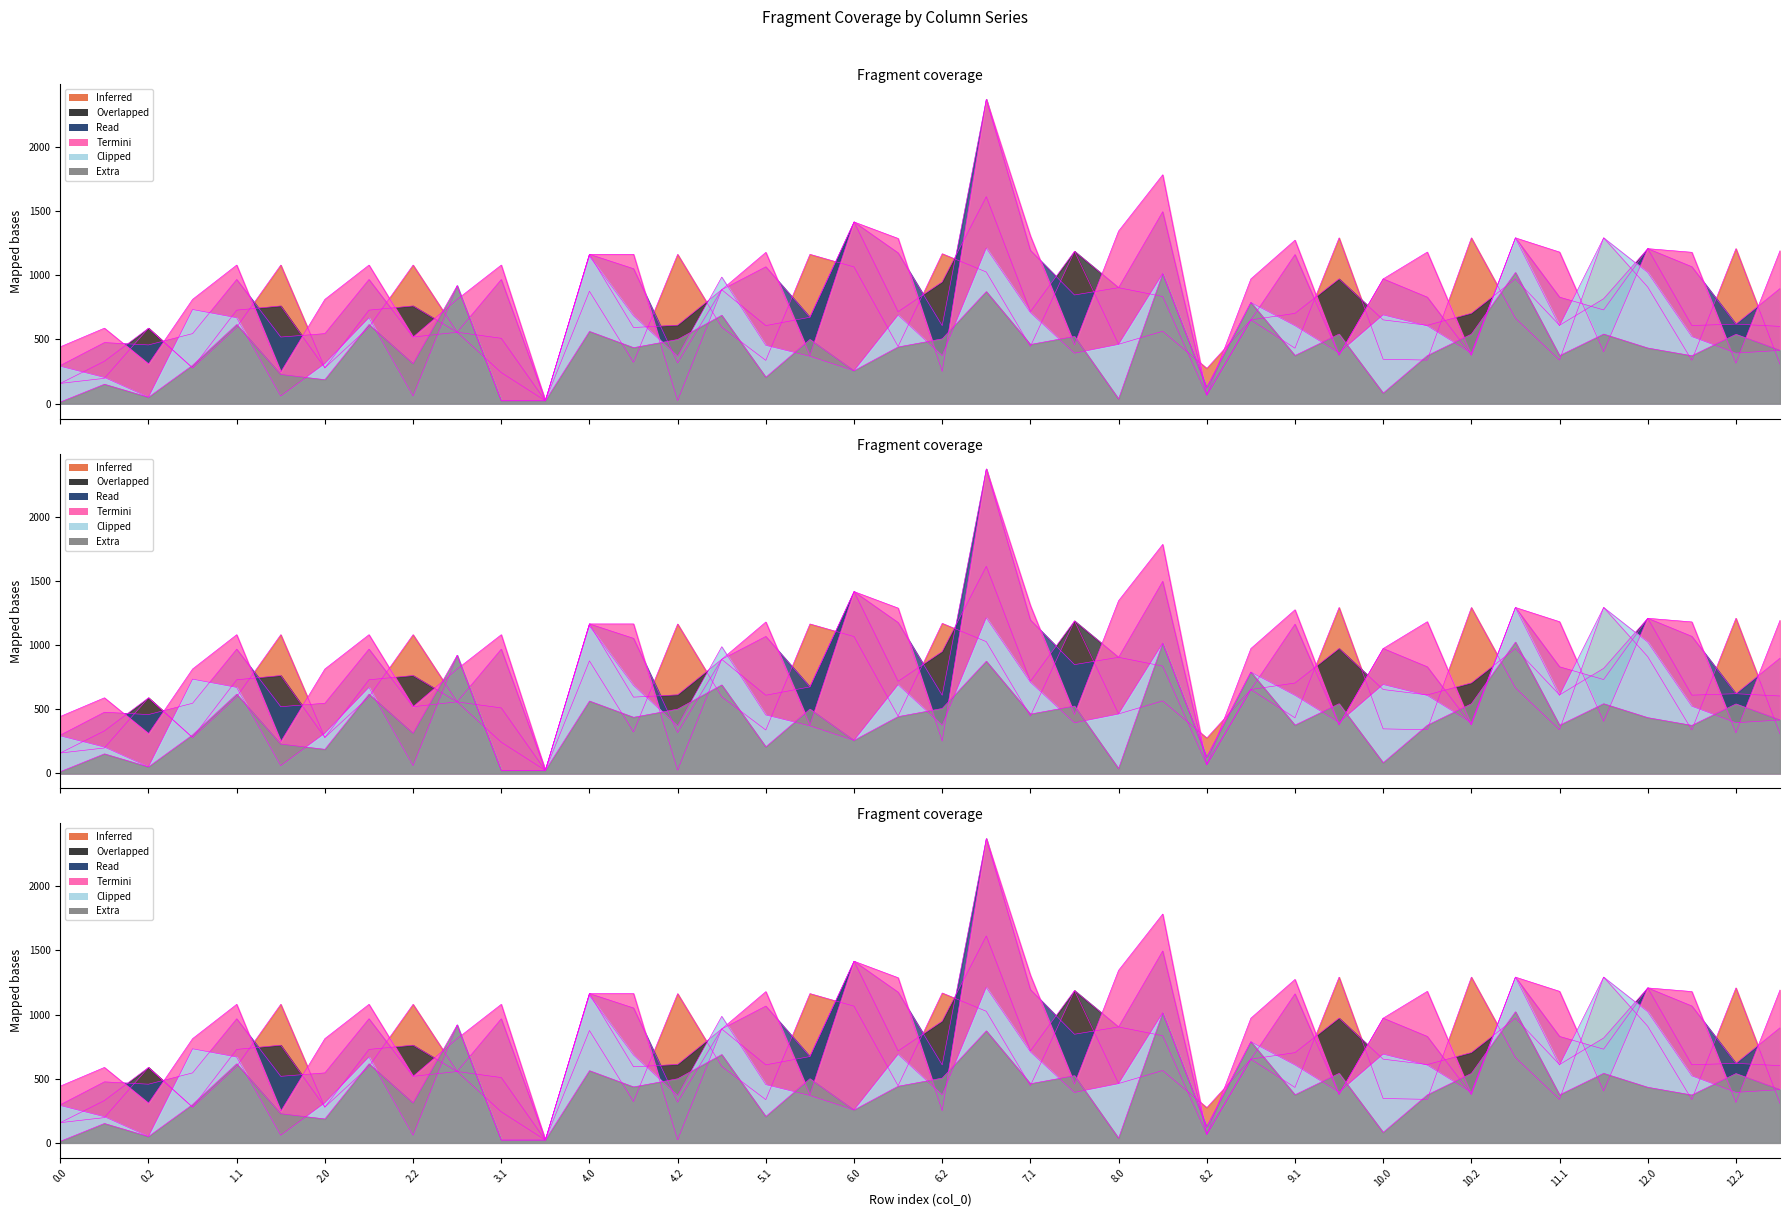

The value of col_12 at 3.2 is 34.1. True or false?

False